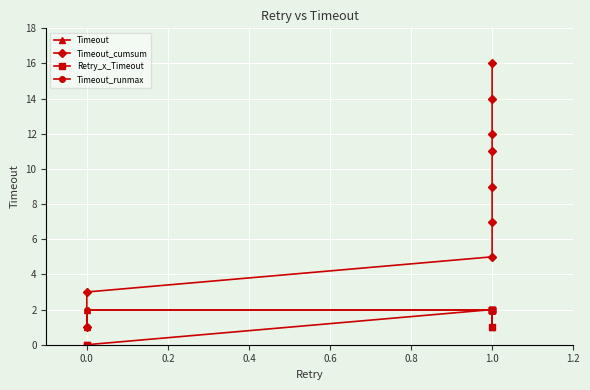

True or false: Timeout and Retry_x_Timeout cross at least once.

False